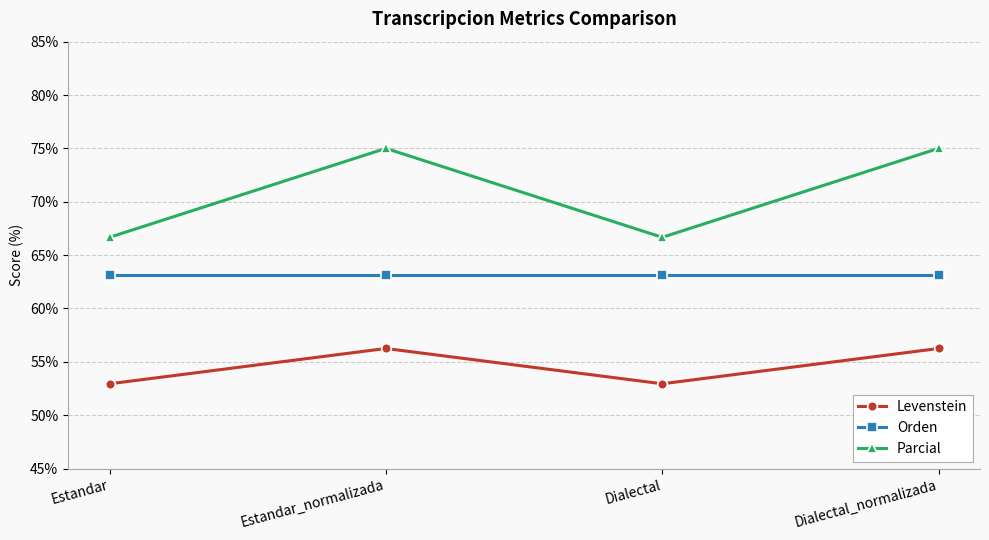

What is the label of the 1st point from the left?

Estandar